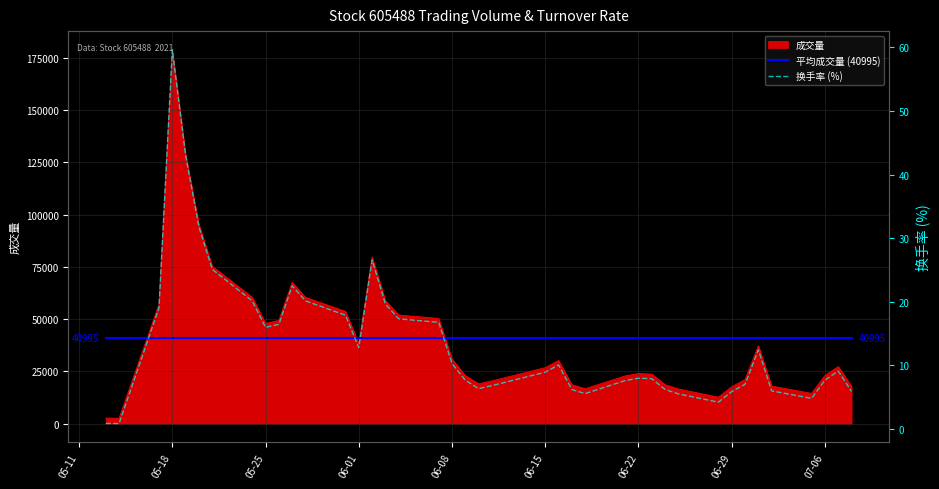

What is the minimum value shown in the chart?

0.8